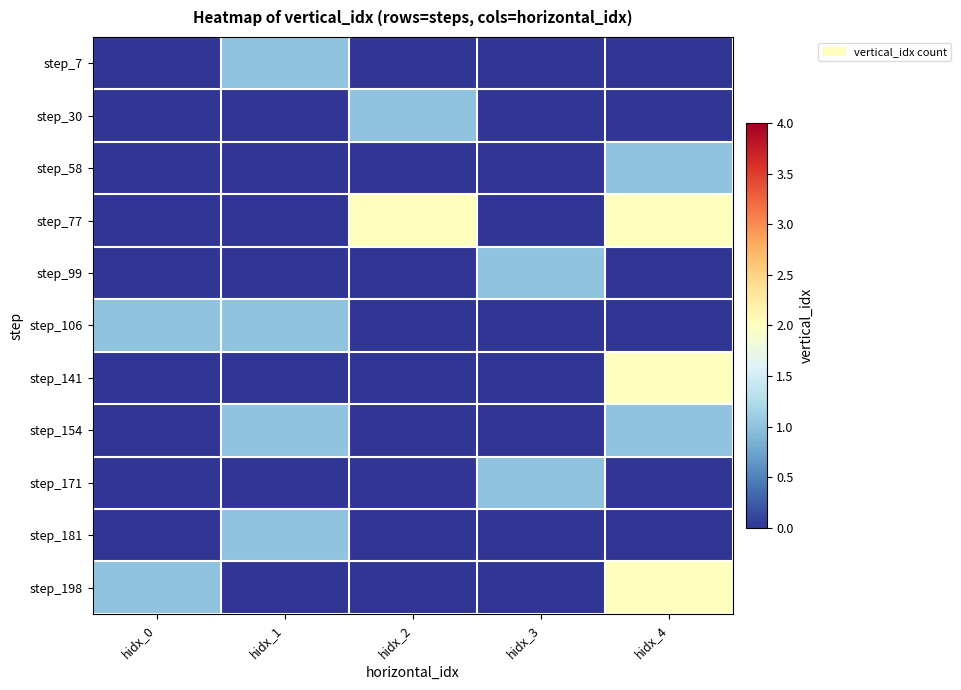

What is the difference between the highest and lowest values at hidx_4?

2